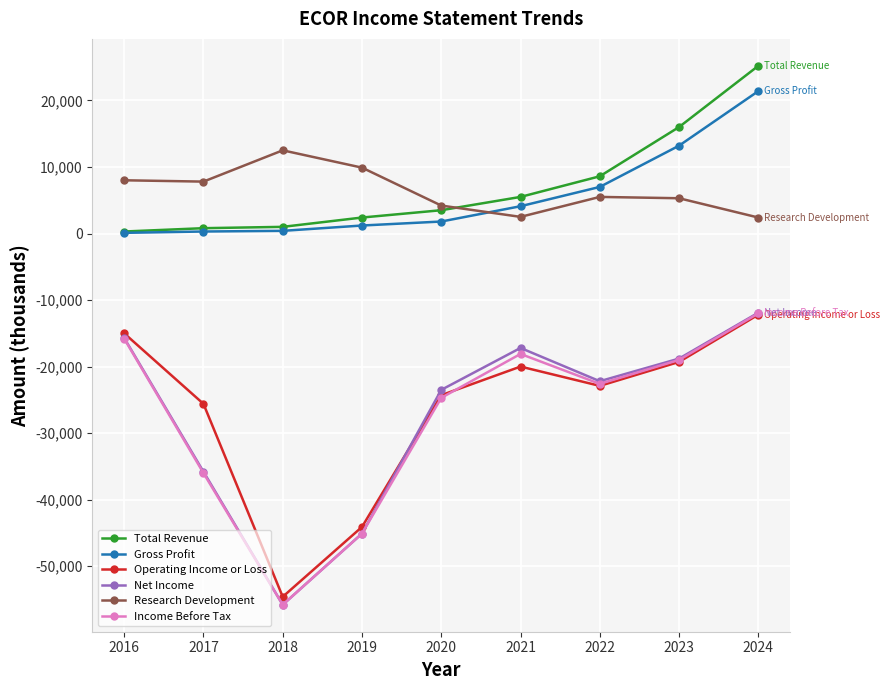

True or false: Operating Income or Loss and Research Development cross at least once.

False